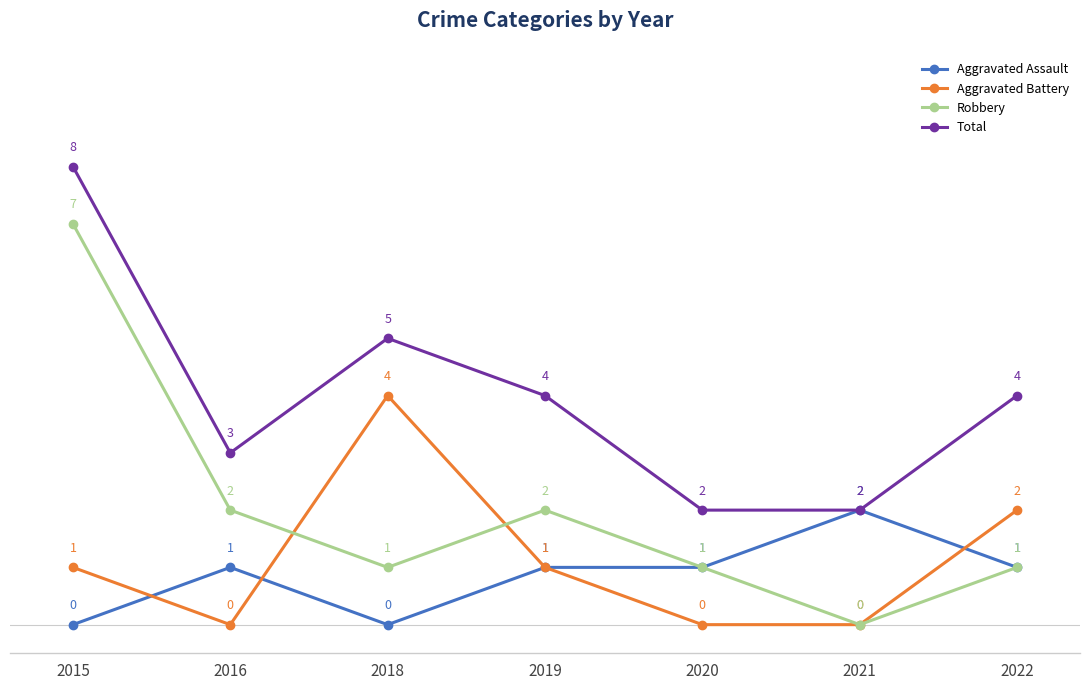

What is the spread (max minus min) of values at 2021?

2